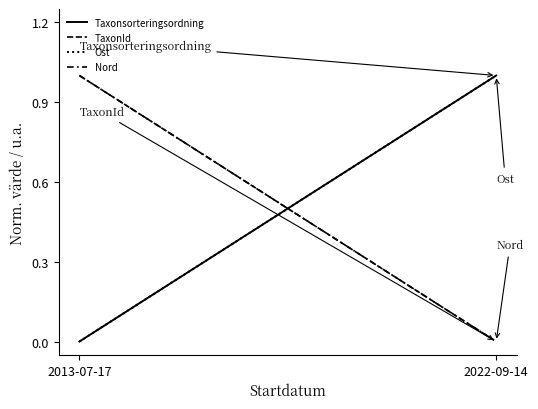

How many lines are shown in the chart?

4